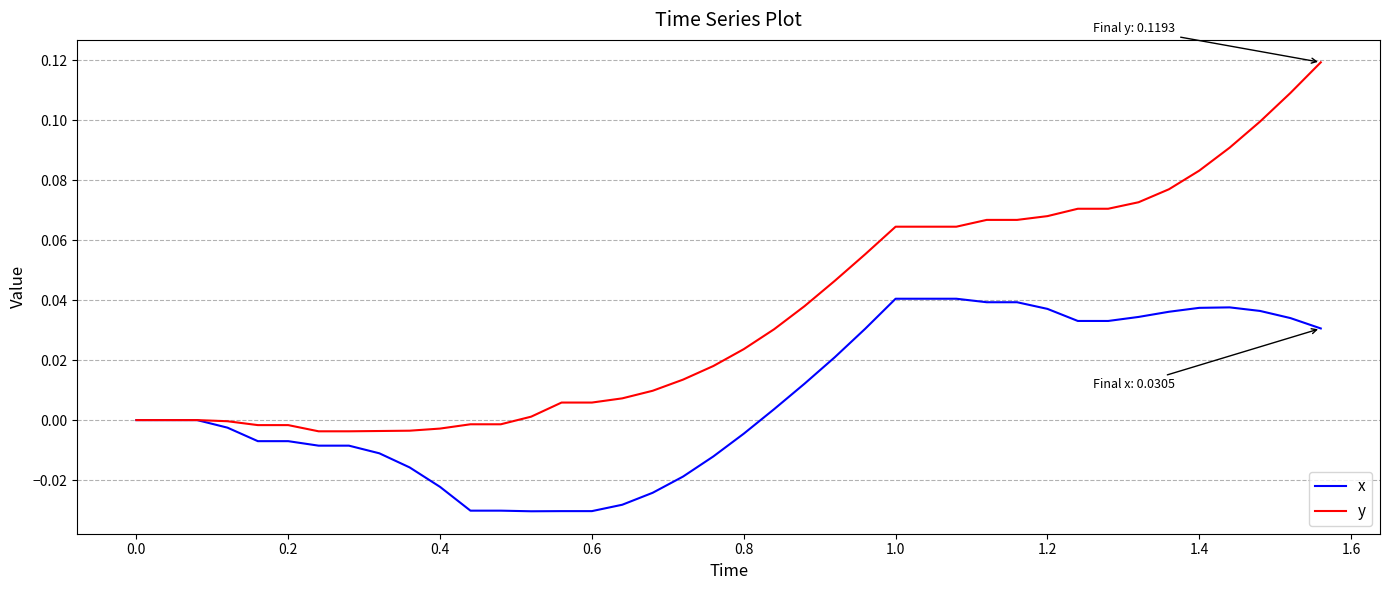

Which series has the largest total across all categories?

y